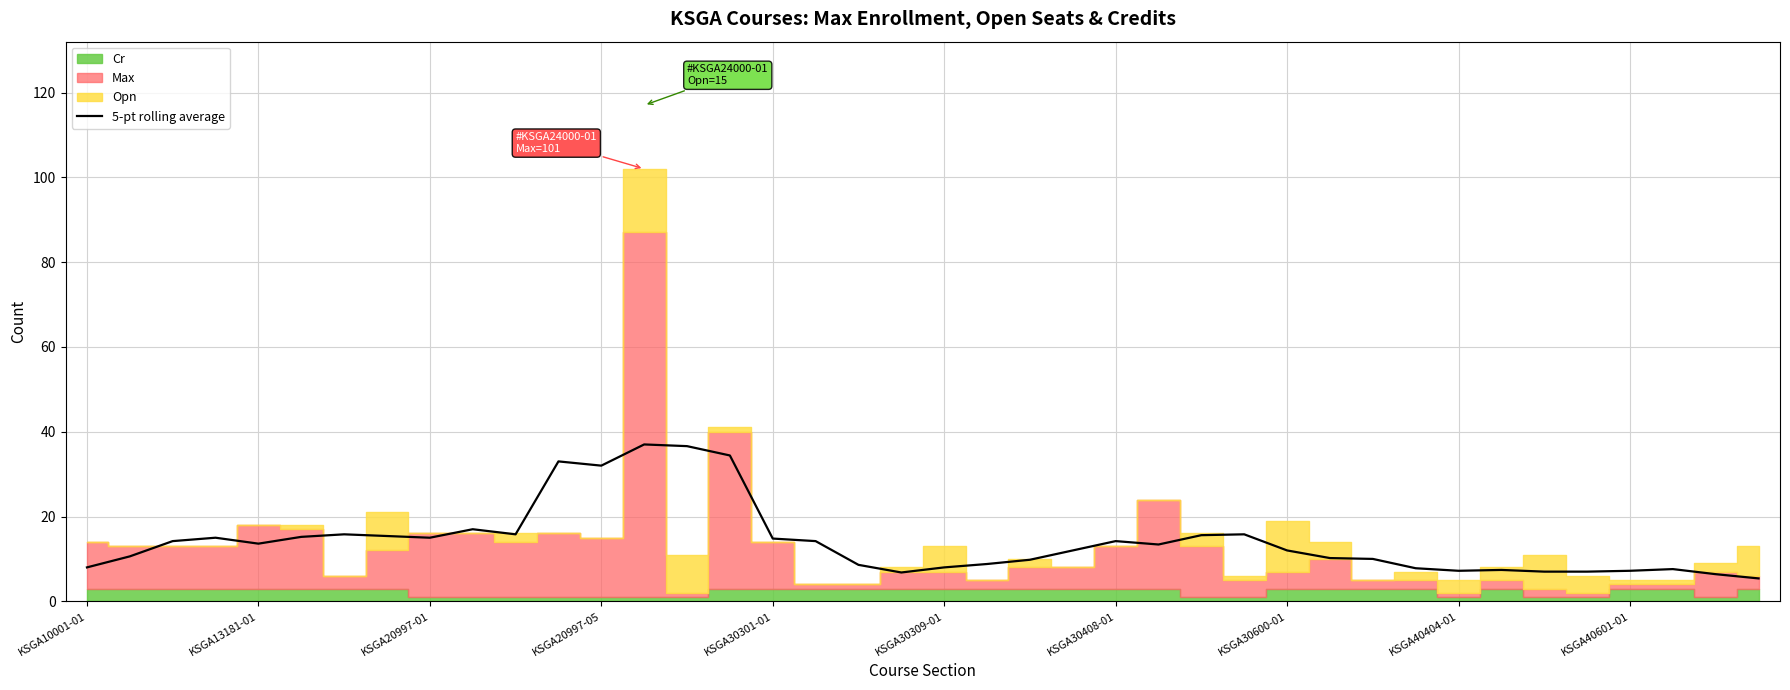

The 5-pt rolling average series shows 32.0 at KSGA20997-05. True or false?

True